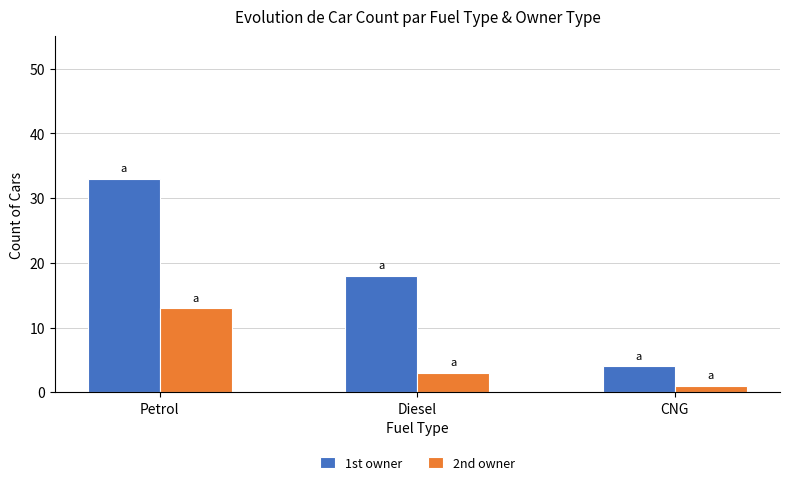

List the labels in order of 2nd owner value, largest first.

Petrol, Diesel, CNG